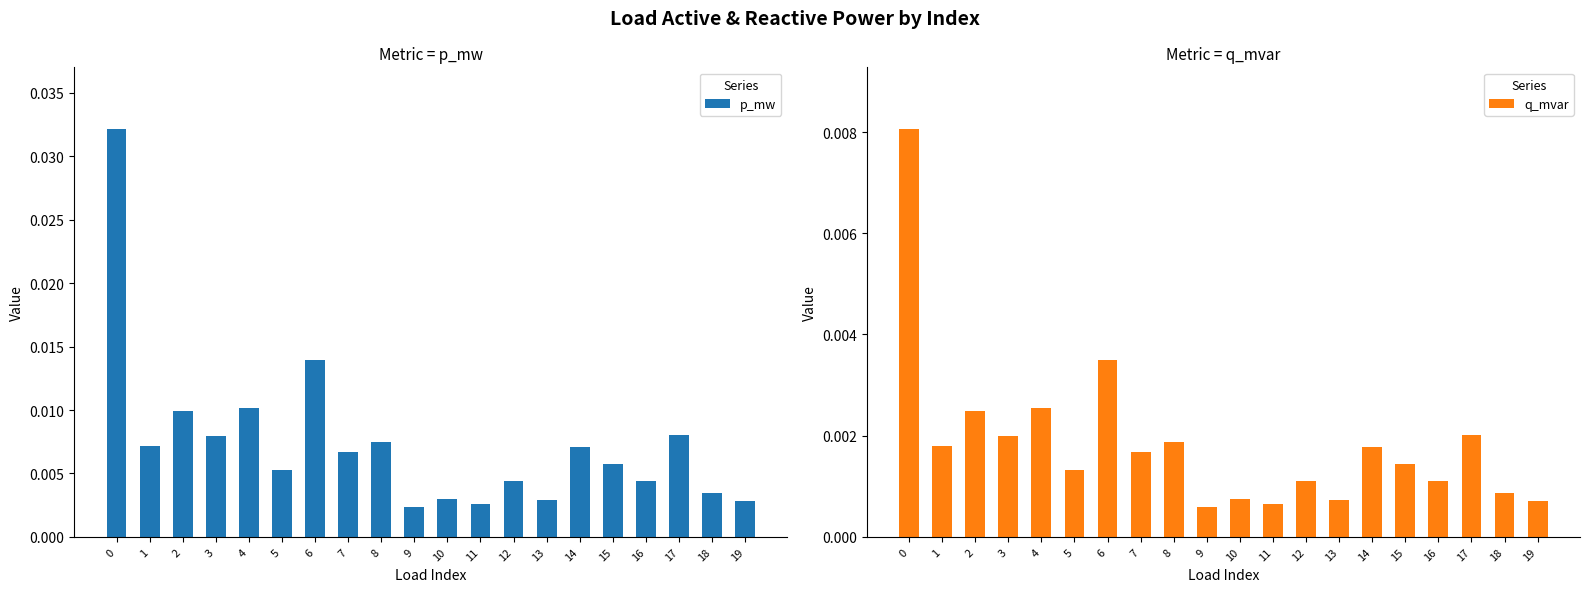

How many groups of bars are there?

20